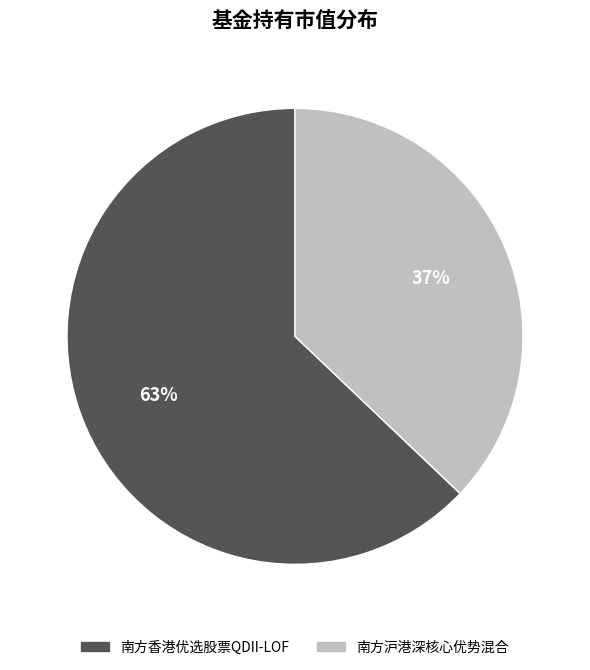

Which category has the biggest portion of the pie?

南方香港优选股票QDII-LOF